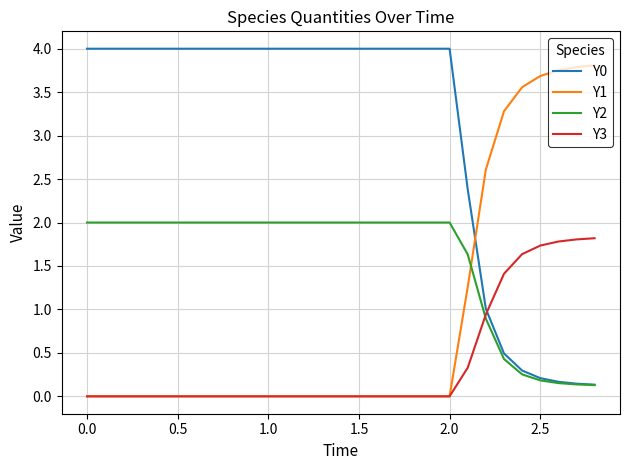

Which series has the largest total across all categories?

Y0